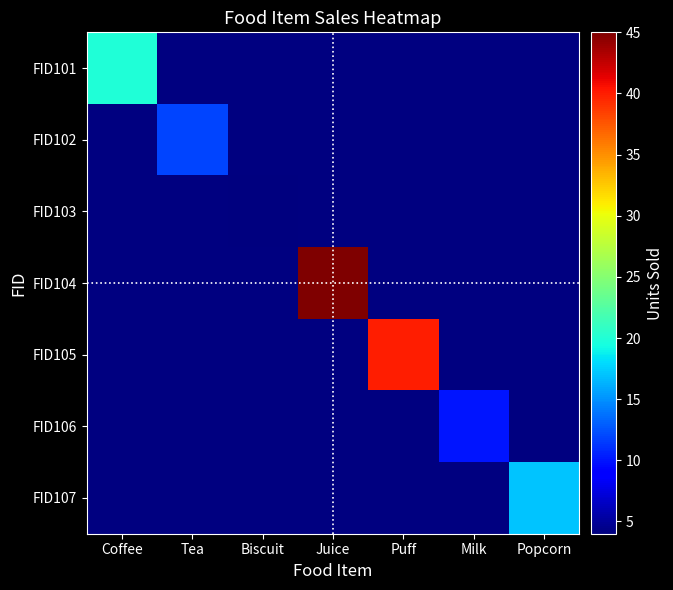

At which label is FID101 closest to 20?

Coffee